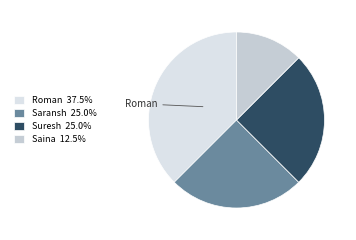

To the nearest percent, what percentage of the pie is Roman?

38%